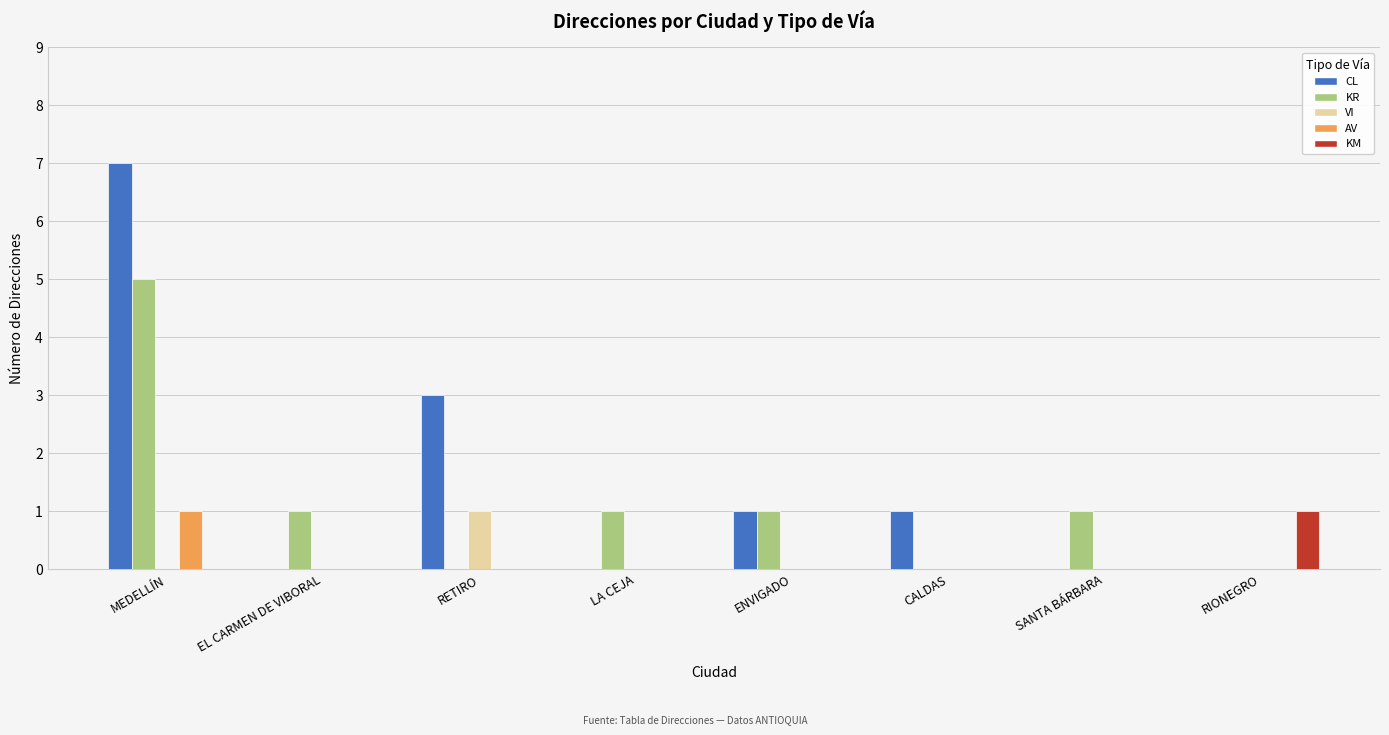

Is the value of KR at SANTA BÁRBARA greater than the value of VI at ENVIGADO?

Yes